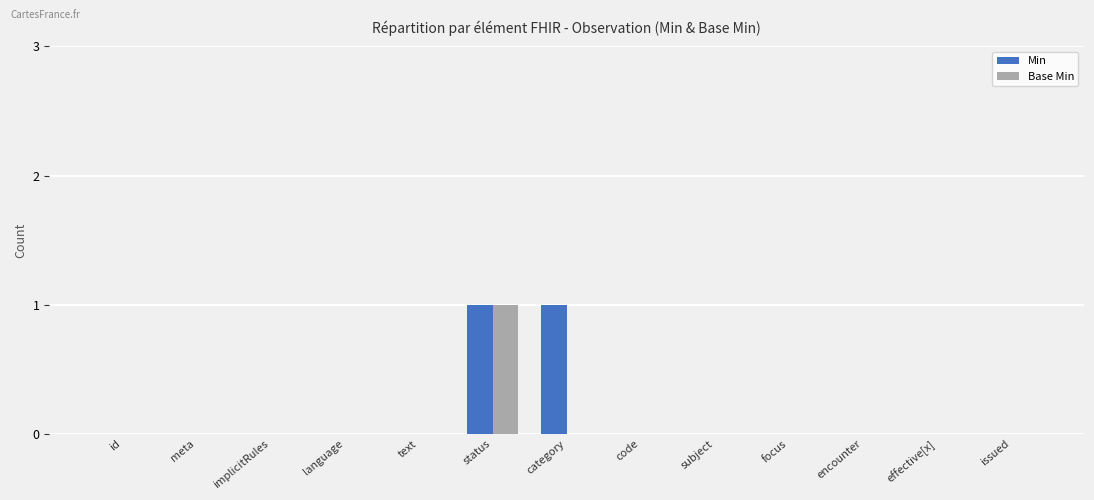

What are all the series names shown in the legend?

Min, Base Min